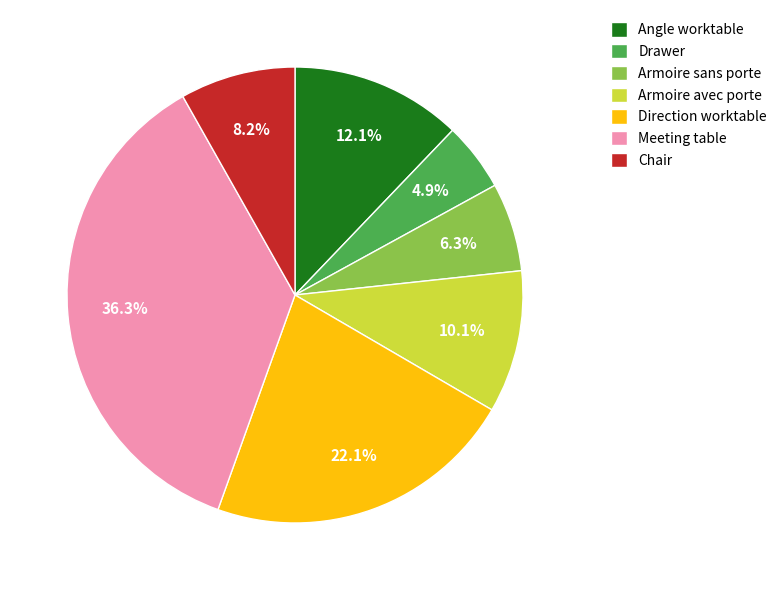

To the nearest percent, what percentage of the pie is Armoire sans porte?

6%